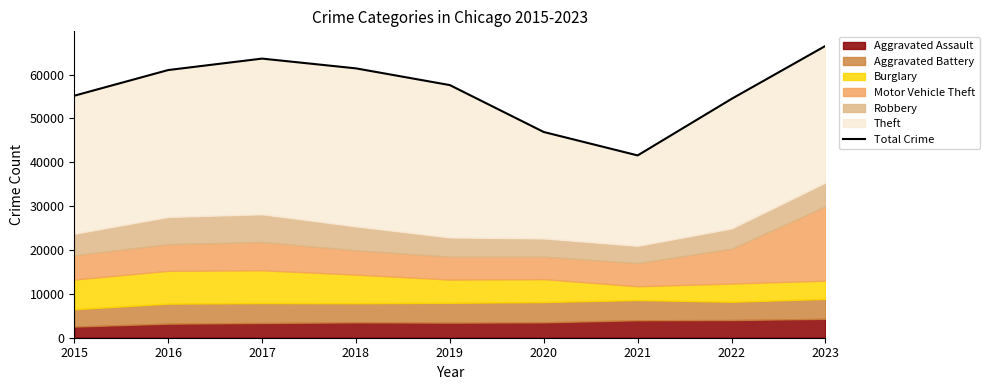

Which has a higher value, 2021 or 2019?

2019